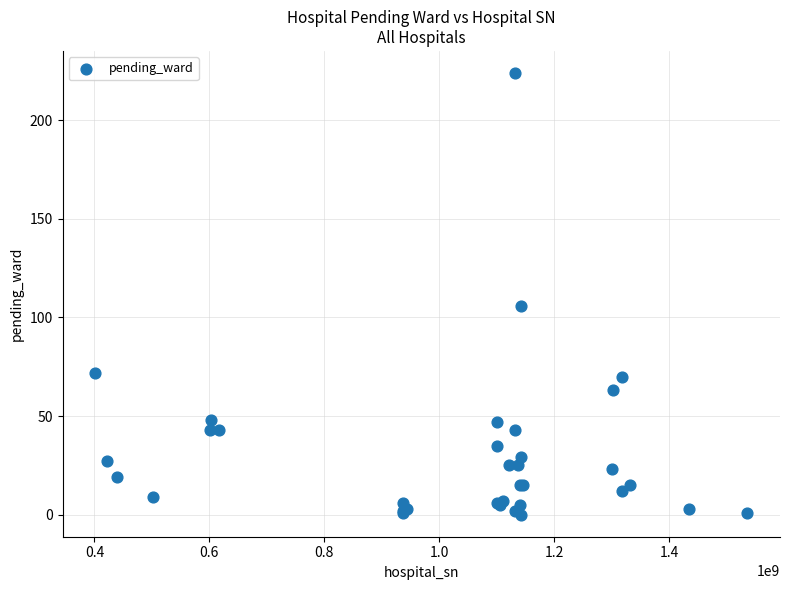

What Y value in the scatter plot is closest to 112?

106